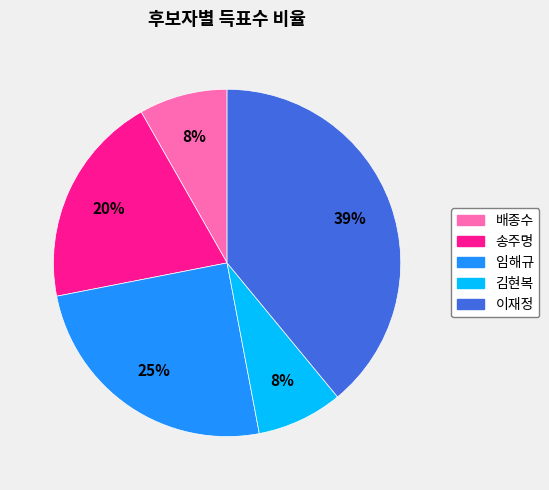

Combined, do 김현복 and 임해규 account for over 50%?

No